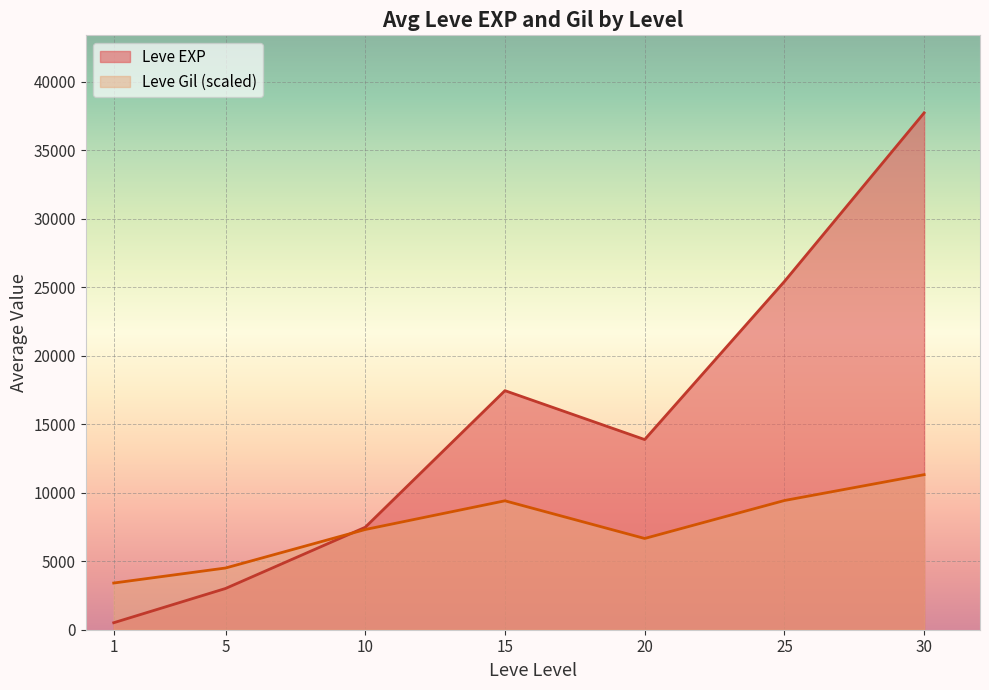

Which series has the largest total across all categories?

Leve EXP